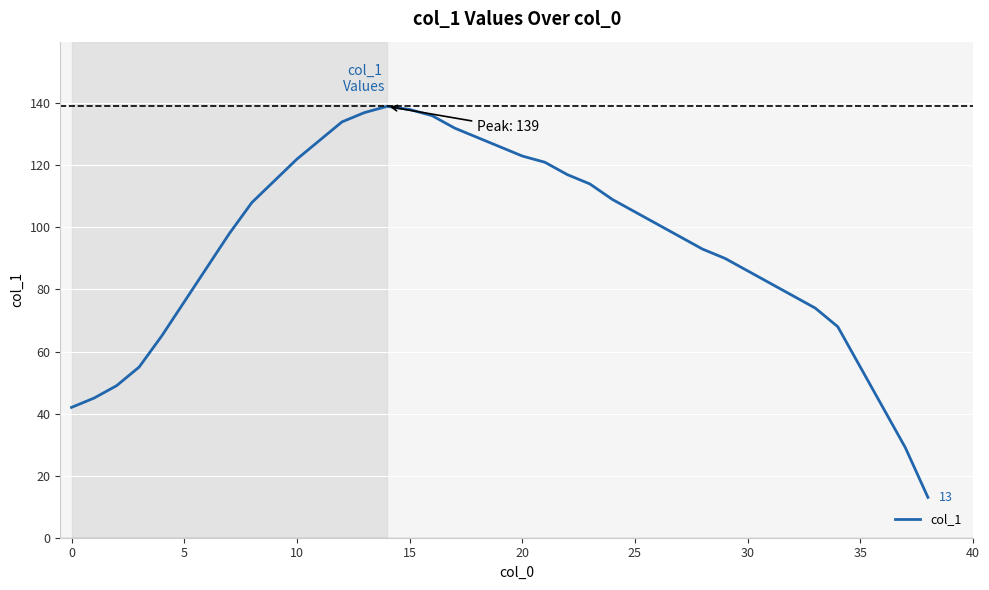

What is the maximum value shown in the chart?

139